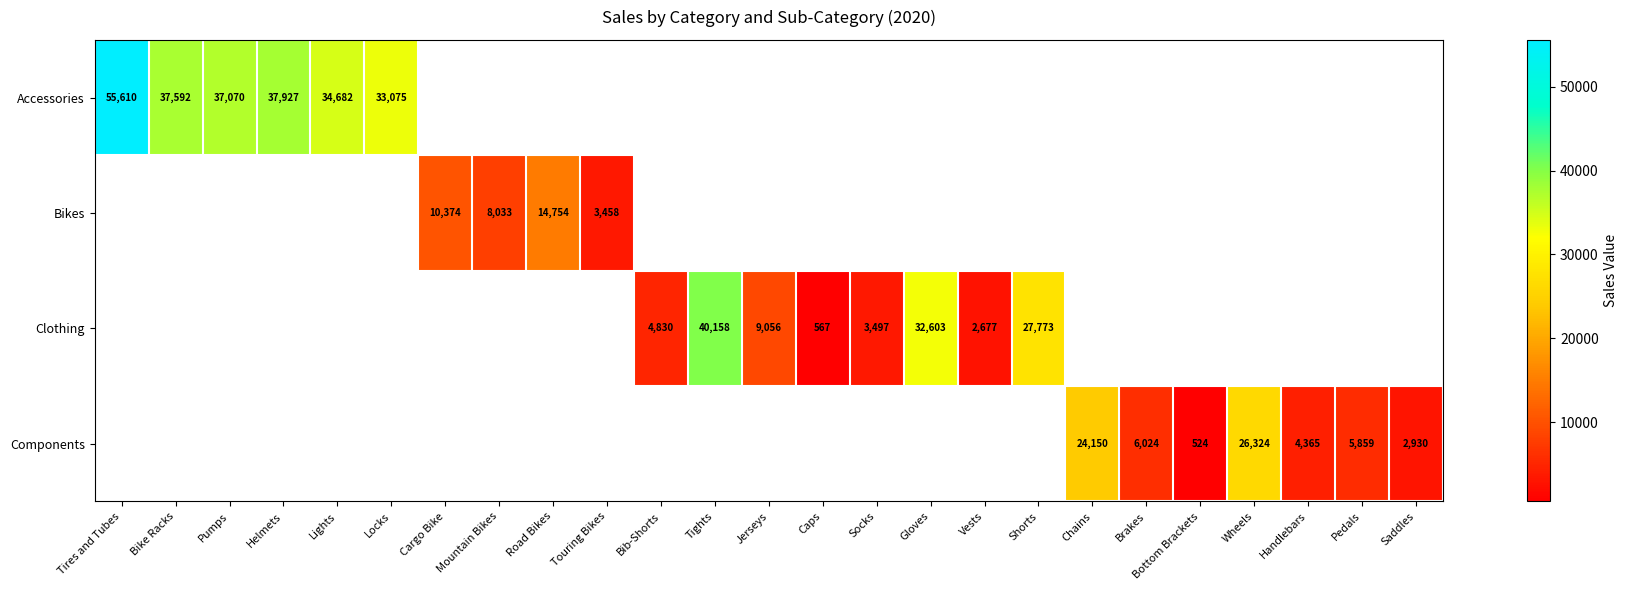

Is the value of Components at Handlebars greater than the value of Bikes at Cargo Bike?

No